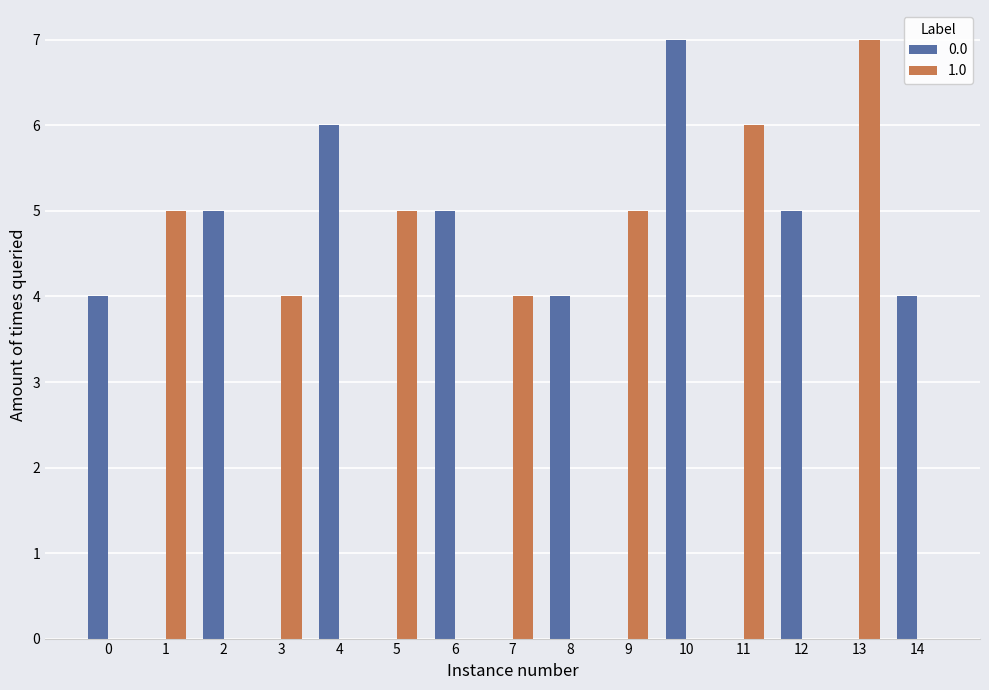

Is it true that 0.0 equals 4 at 8?

True